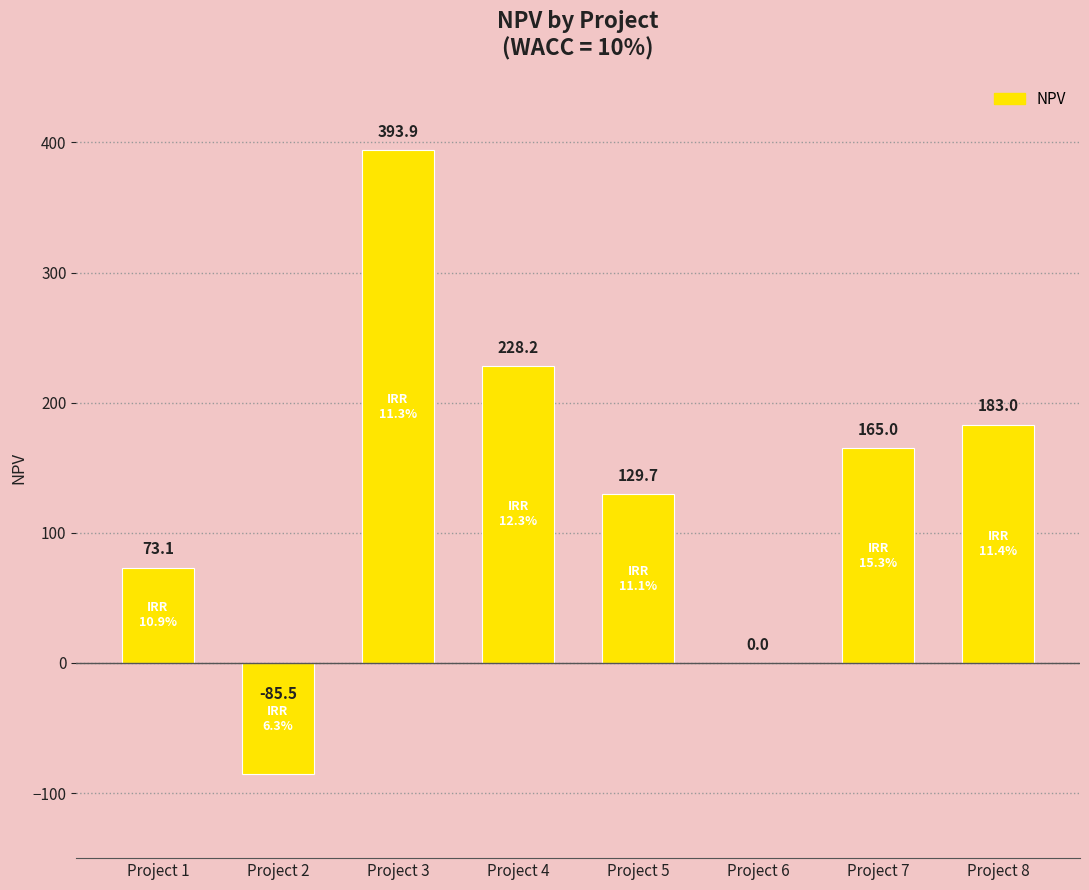

What is the approximate value at Project 7?

165.0